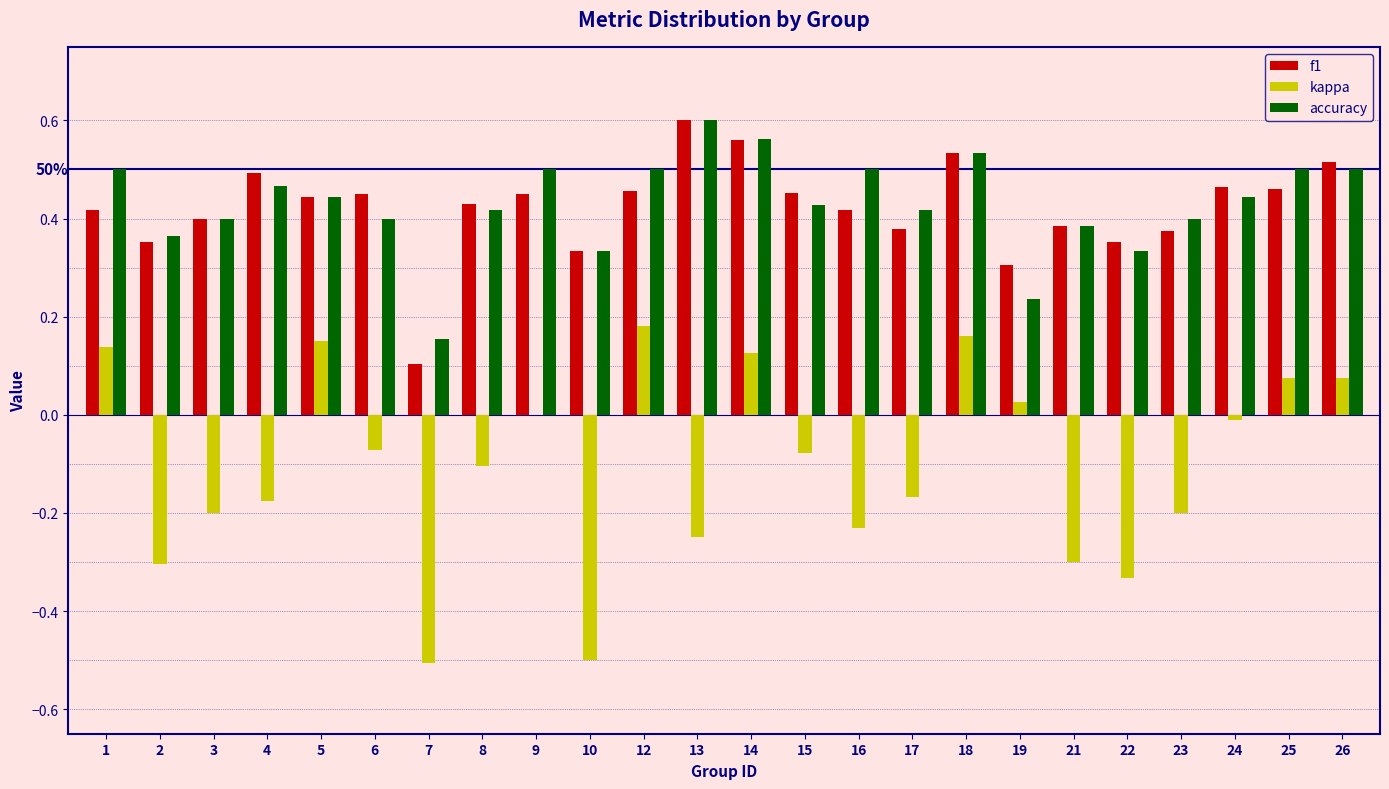

Which series changed the most between 4 and 18?

kappa